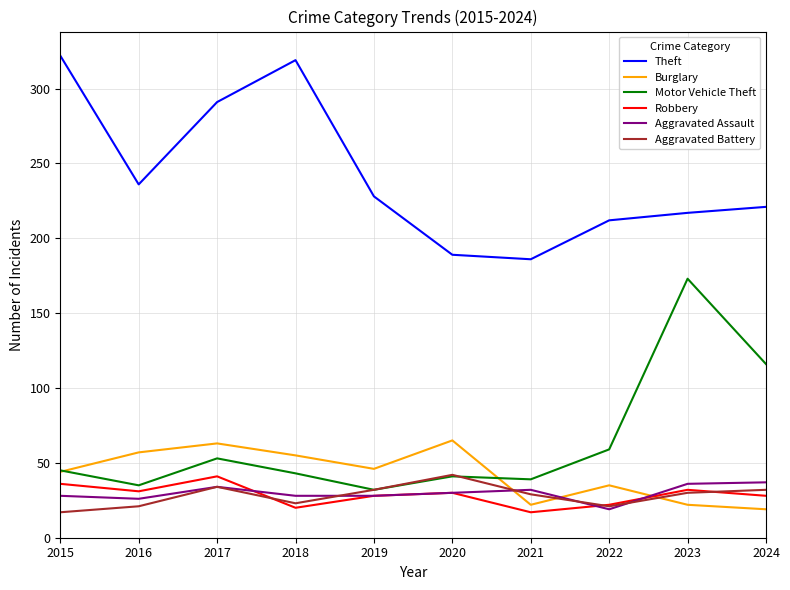

Which series has the largest total across all categories?

Theft